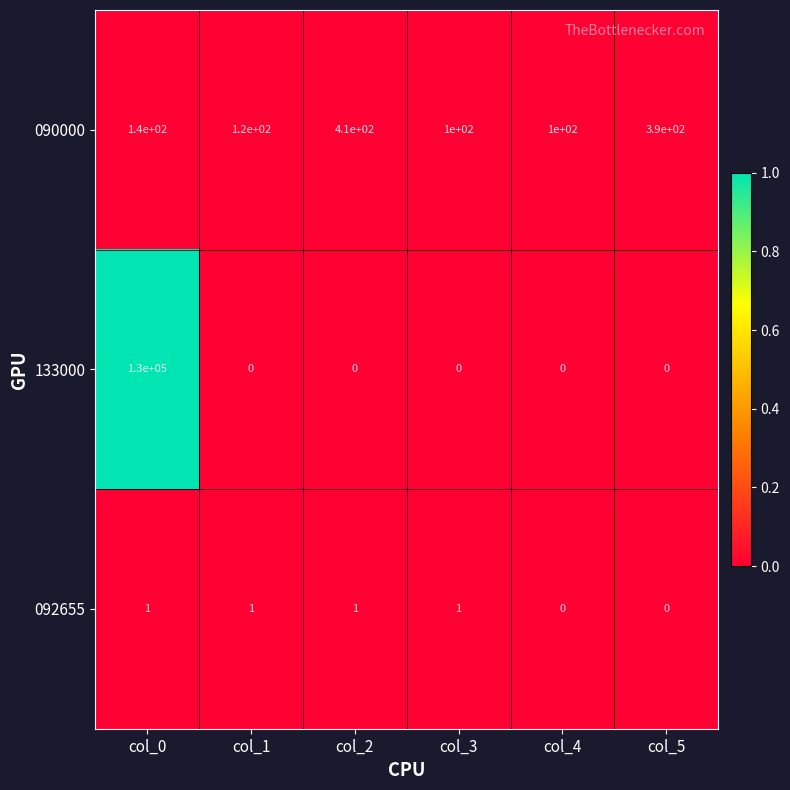

How many series are shown in this chart?

3